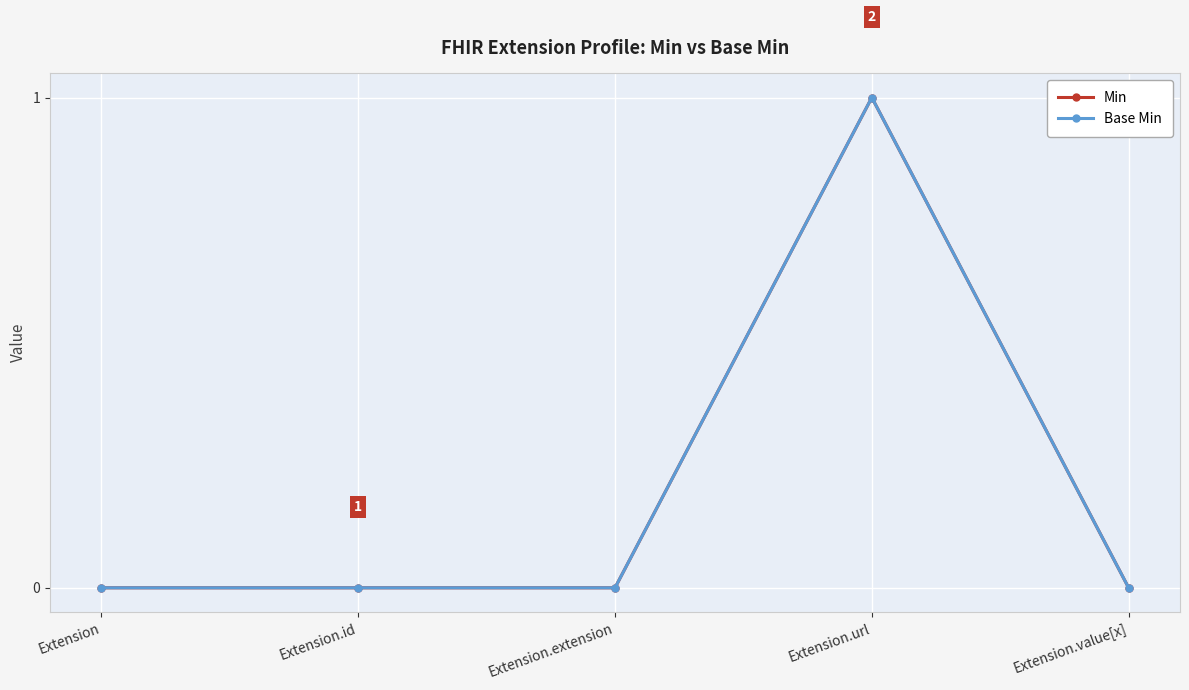

Does the chart have visible grid lines?

Yes